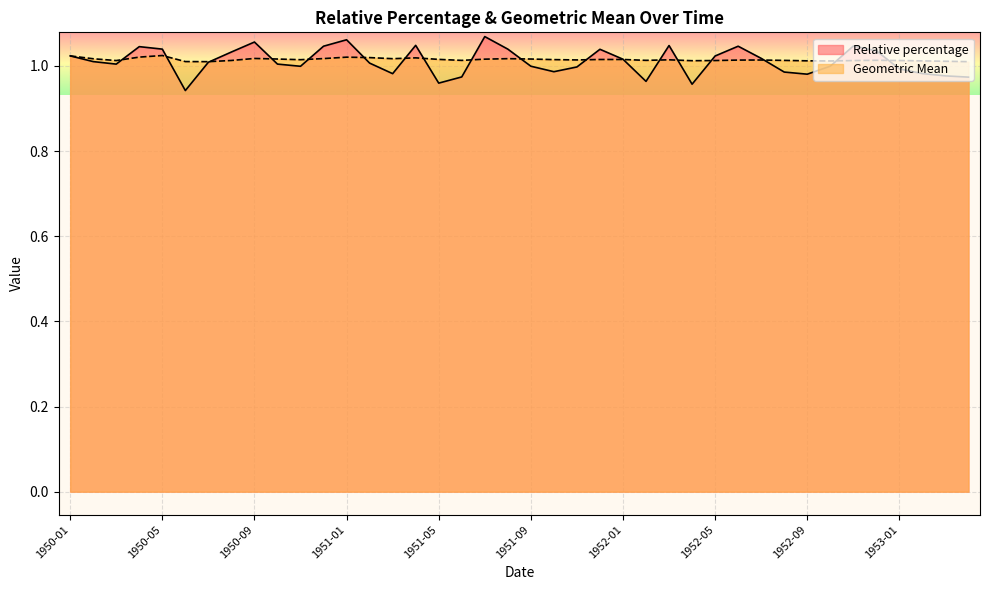

Is it true that Relative percentage equals 1.0 at 1953-01?

True